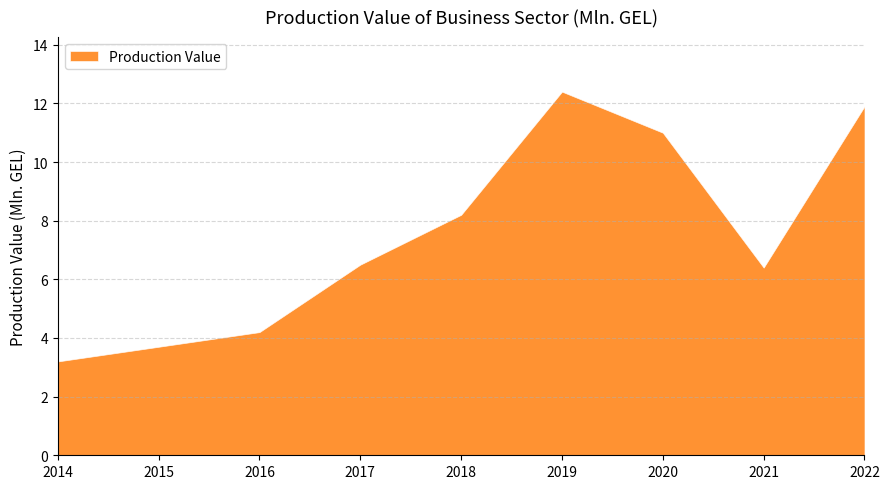

Reading right to left, list all the values displayed in this chart.

11.9	6.4	11.0	12.4	8.2	6.5	4.2	3.7	3.2